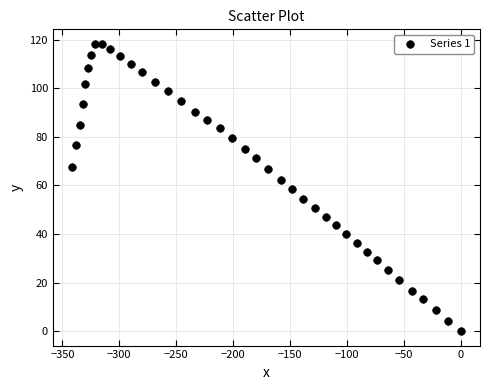

What is the range of X values (max minus min)?

341.3